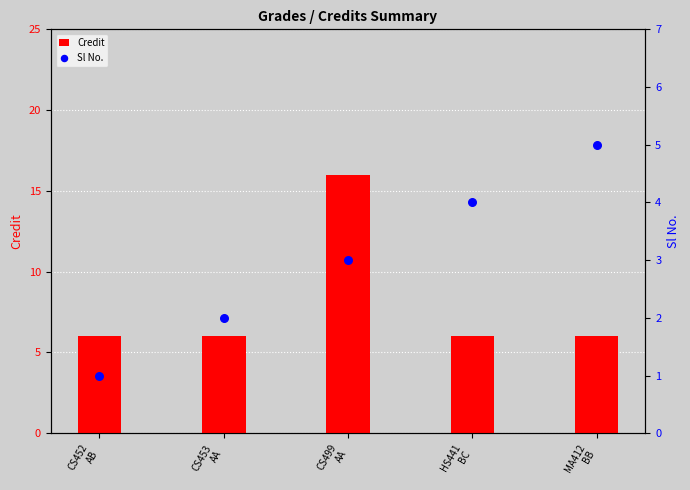

Is the value of Credit at HS441
BC greater than the value of Sl No. at CS452
AB?

Yes